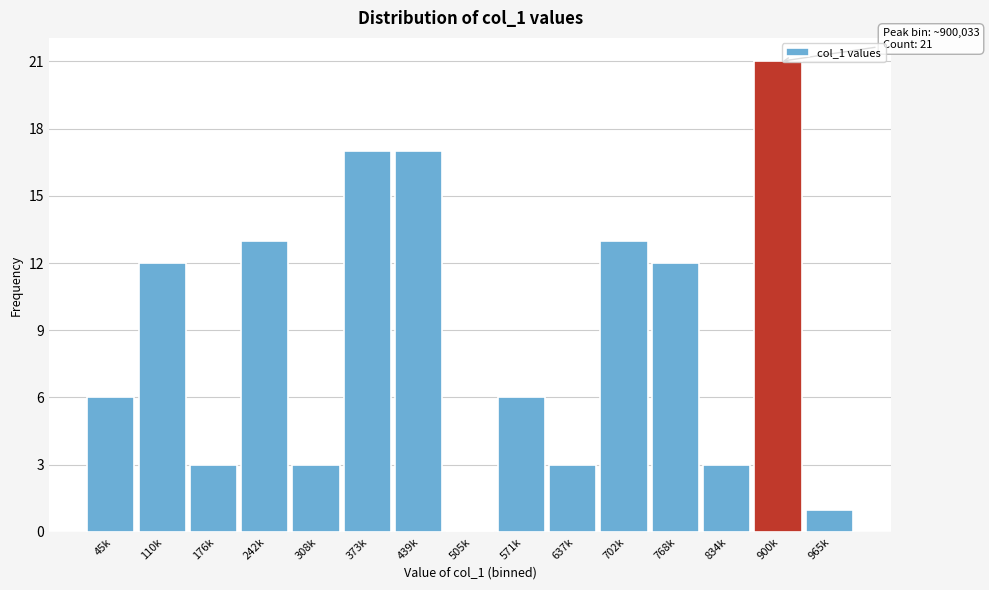

Reading left to right, transcribe all the data shown in this chart.

45k=6	110k=12	176k=3	242k=13	308k=3	373k=17	439k=17	505k=0	571k=6	637k=3	702k=13	768k=12	834k=3	900k=21	965k=1